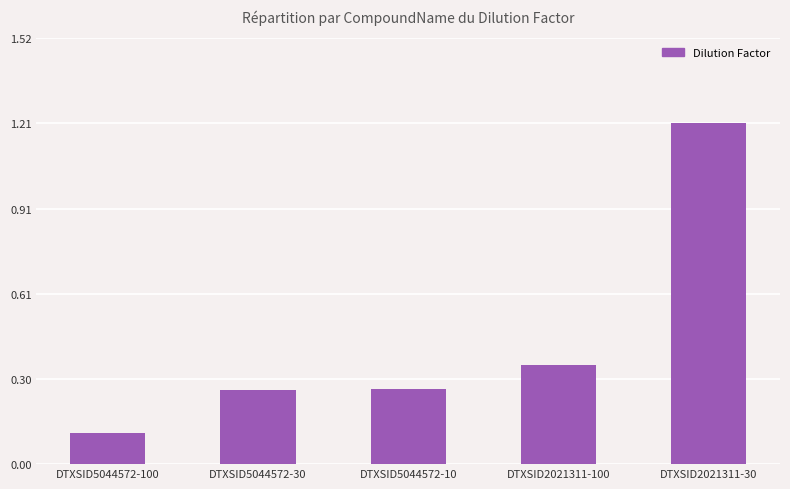

What is the label of the 3rd bar from the left?

DTXSID5044572-10